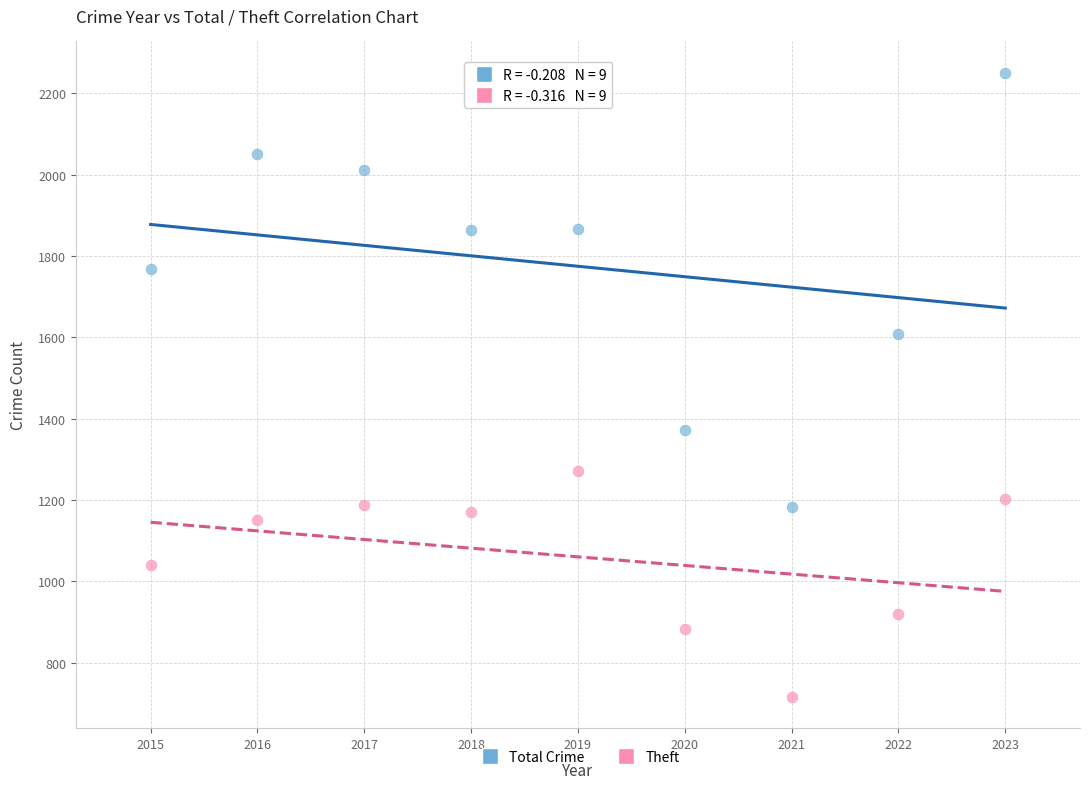

In the Theft series, what Y value is closest to 994?

1041